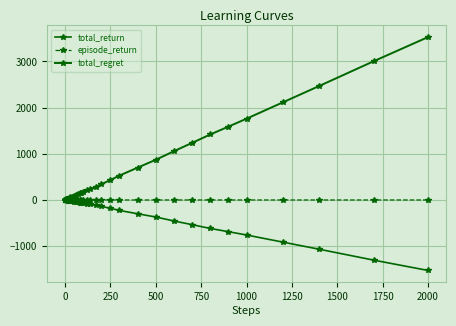

How many data points does each series have?

40